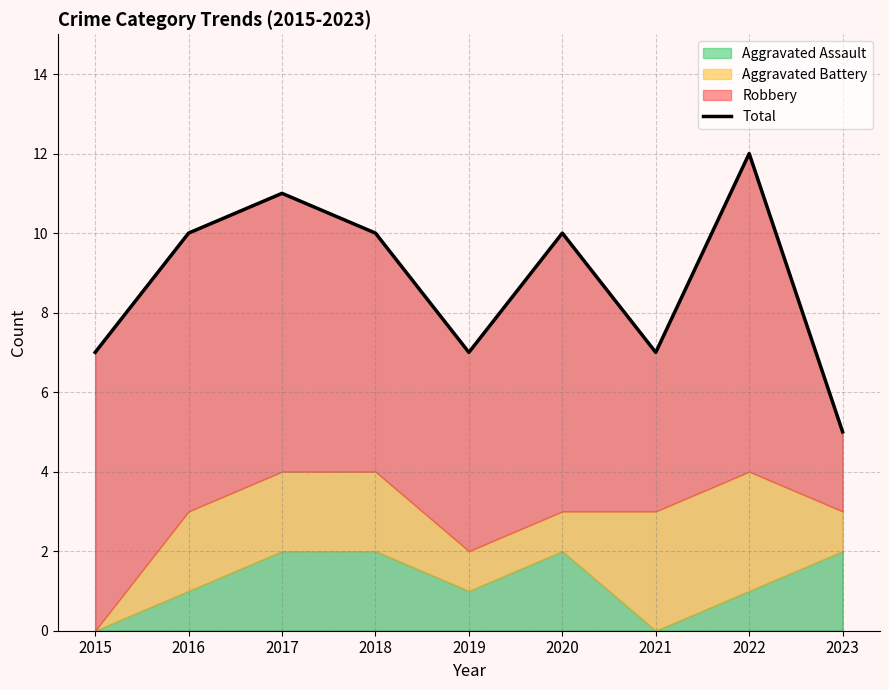

Which category has the highest value across all series?

2022